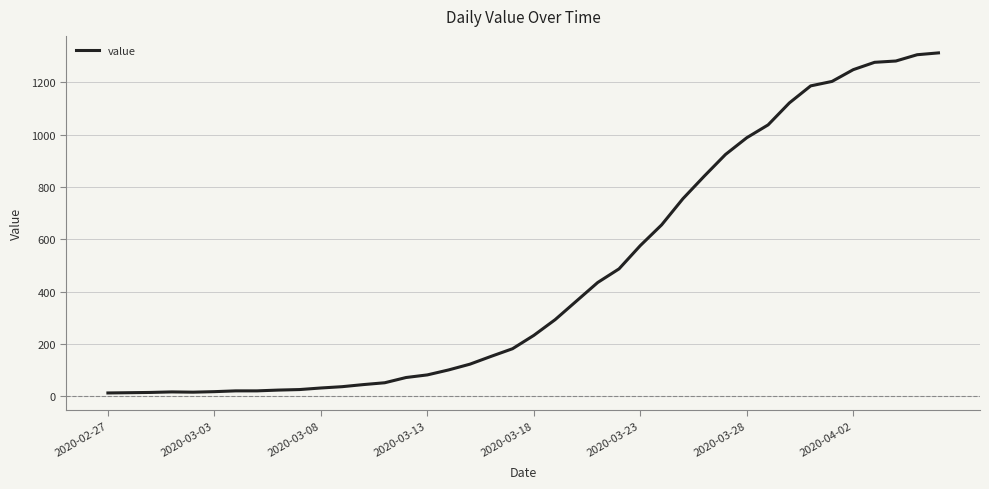

What is the maximum value shown in the chart?

1312